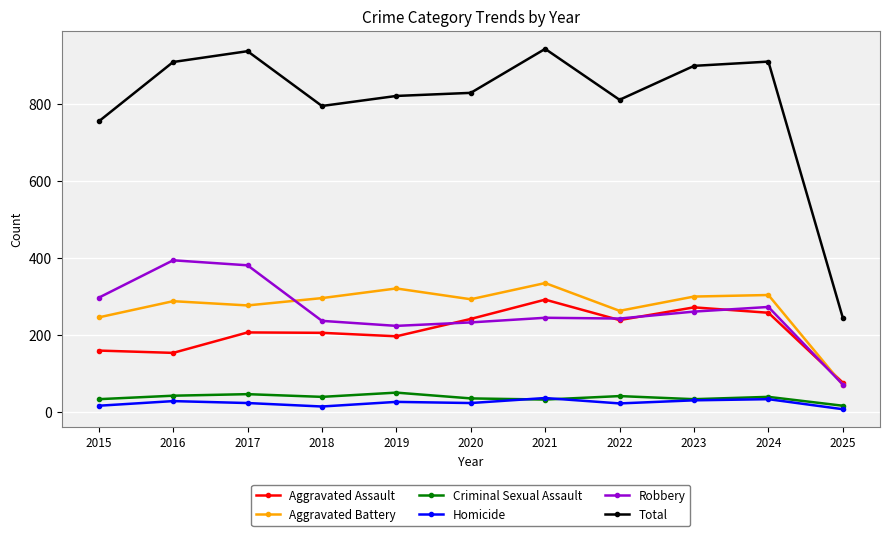

At which label does Aggravated Battery reach its minimum?

2025